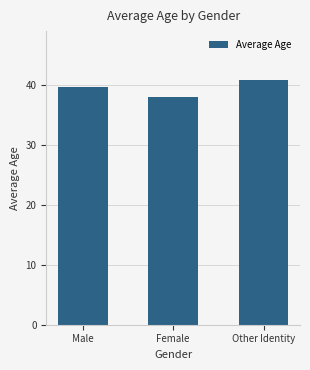

What is the average value?

39.4